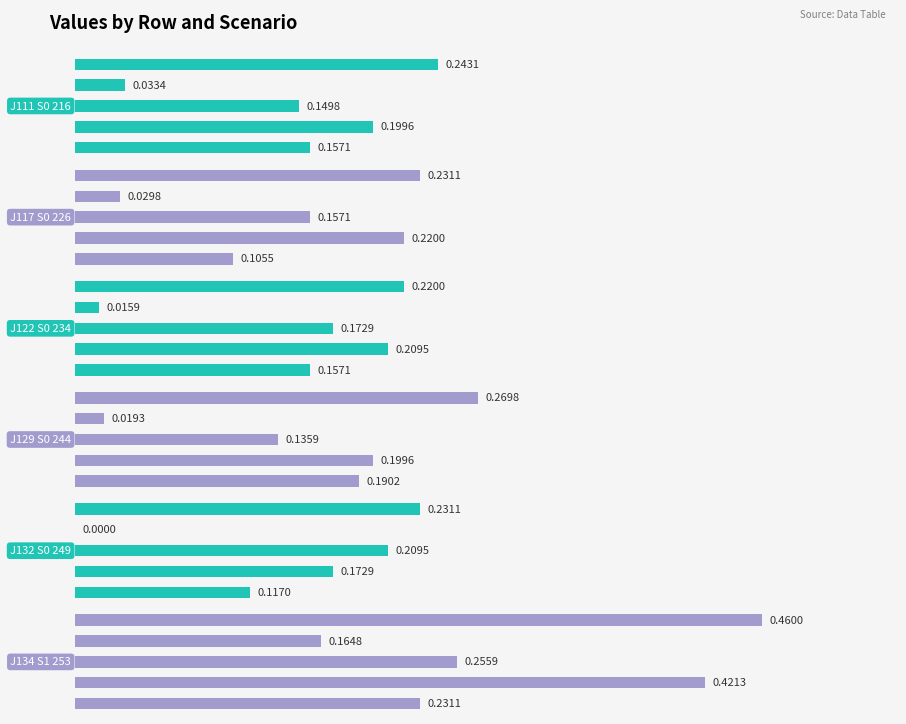

Which series has the largest total across all categories?

job134_scenario1_253